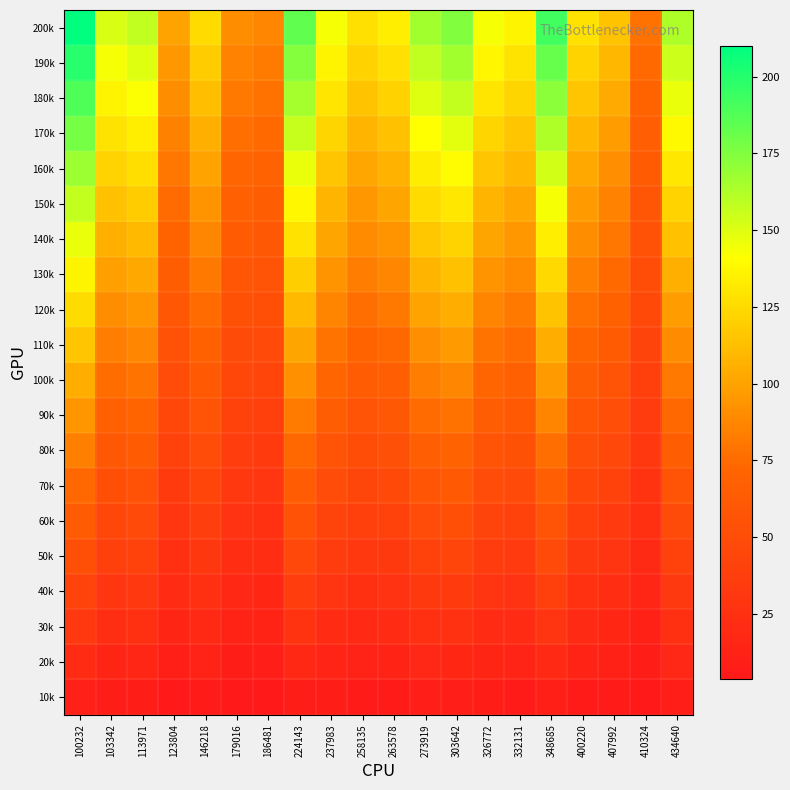

At which category is the sum across all series the highest?

100232